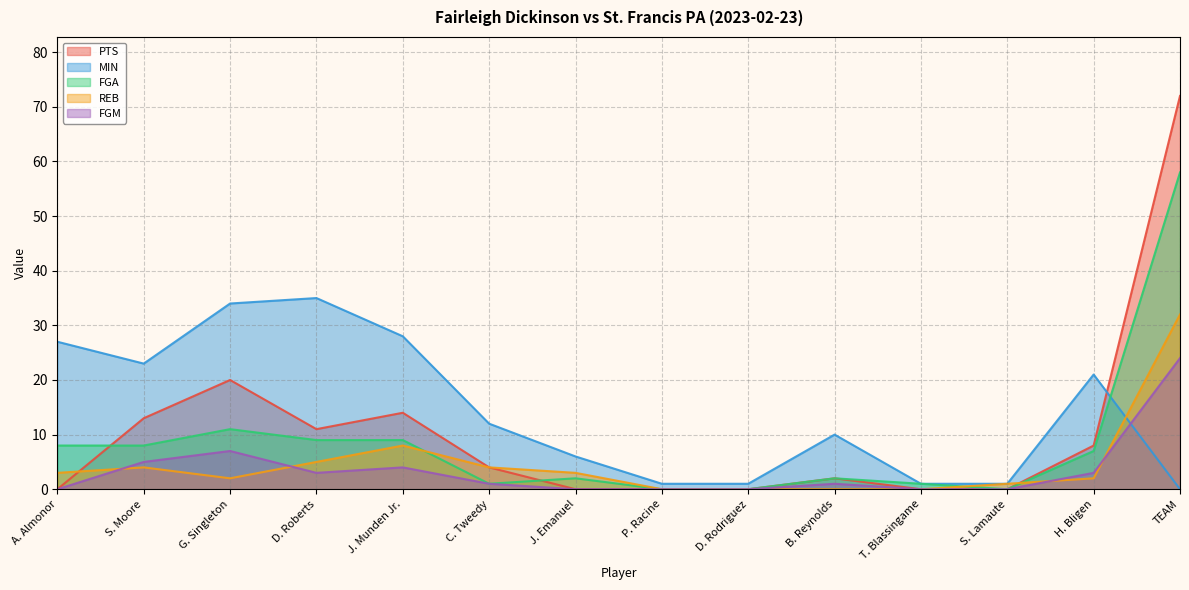

Where does the REB series first go above 3?

S. Moore